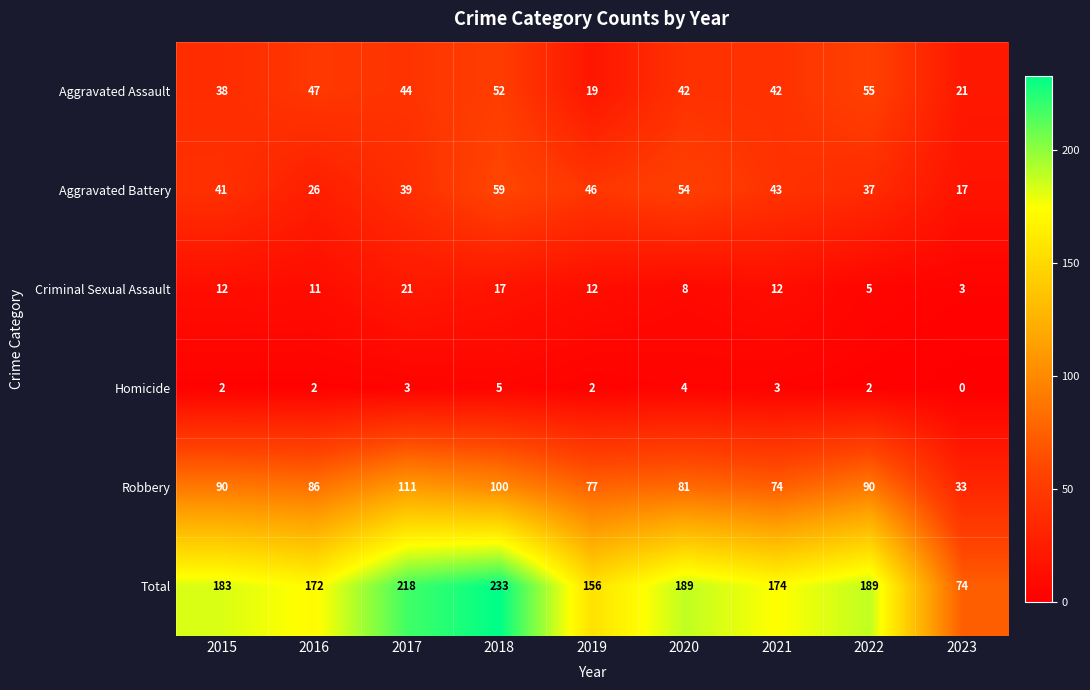

What is the spread (max minus min) of values at 2023?

74